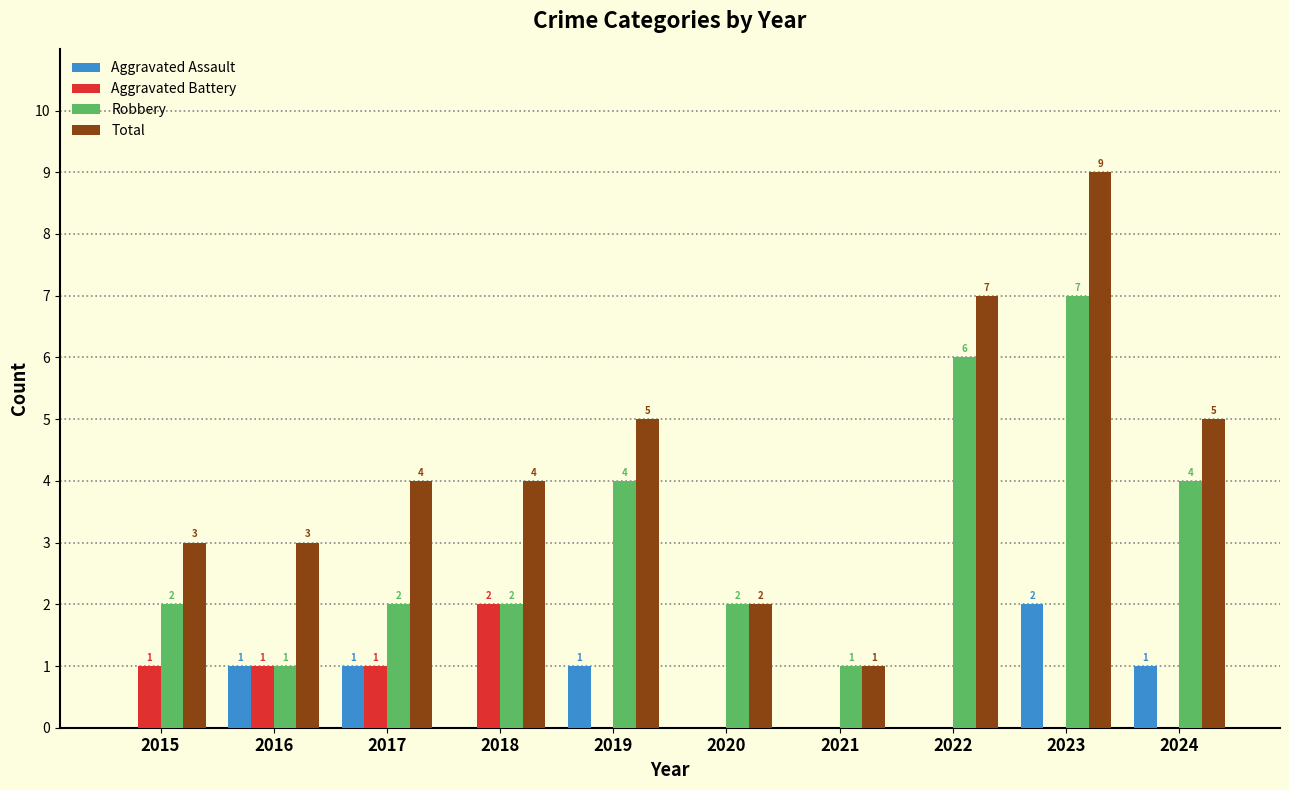

Between 2018 and 2022, which series saw the biggest shift?

Robbery